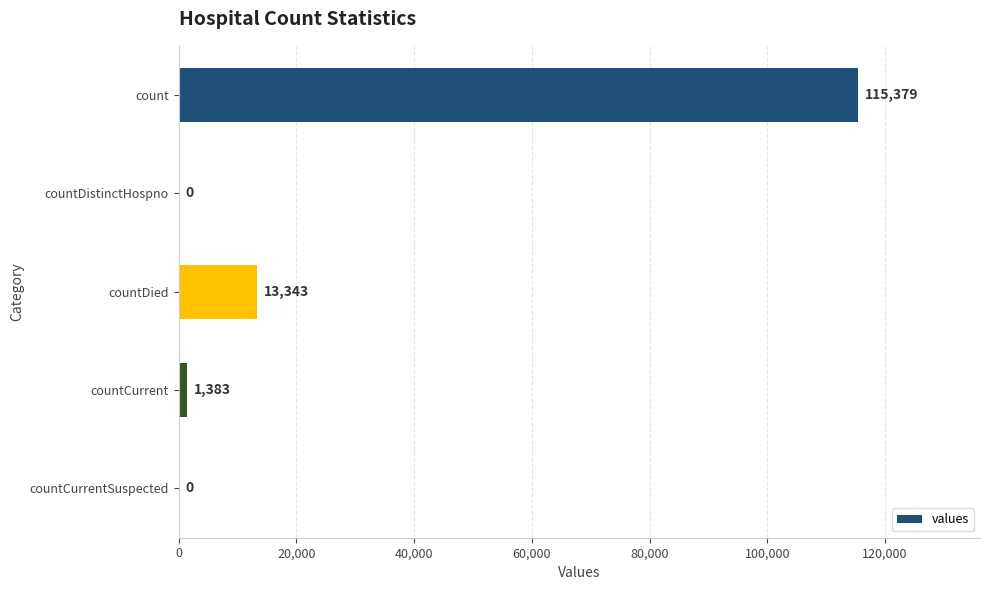

How many series are shown in this chart?

1